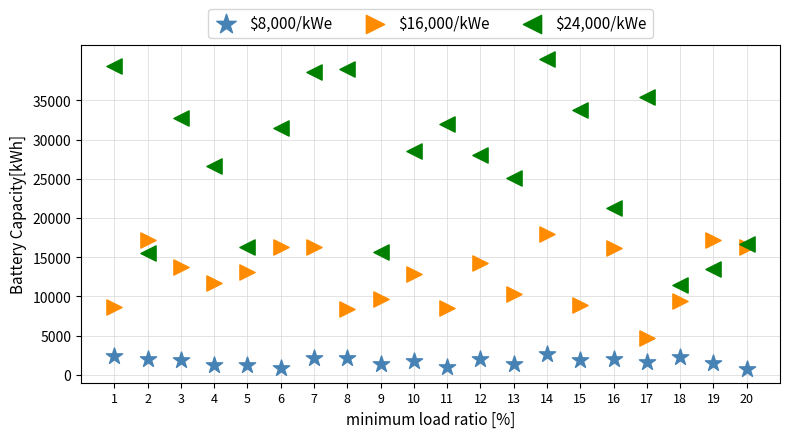

Which series reaches the maximum Y coordinate?

$24,000/kWe